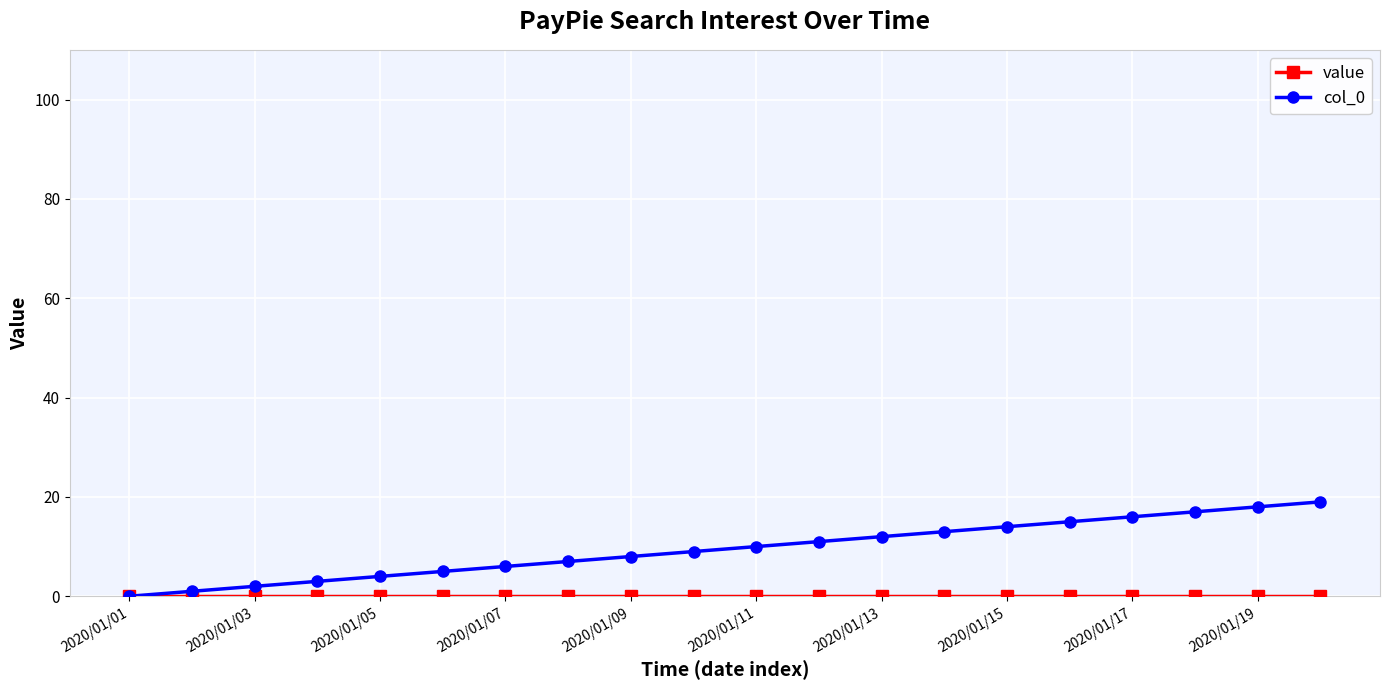

Which series has the largest range (max minus min)?

col_0